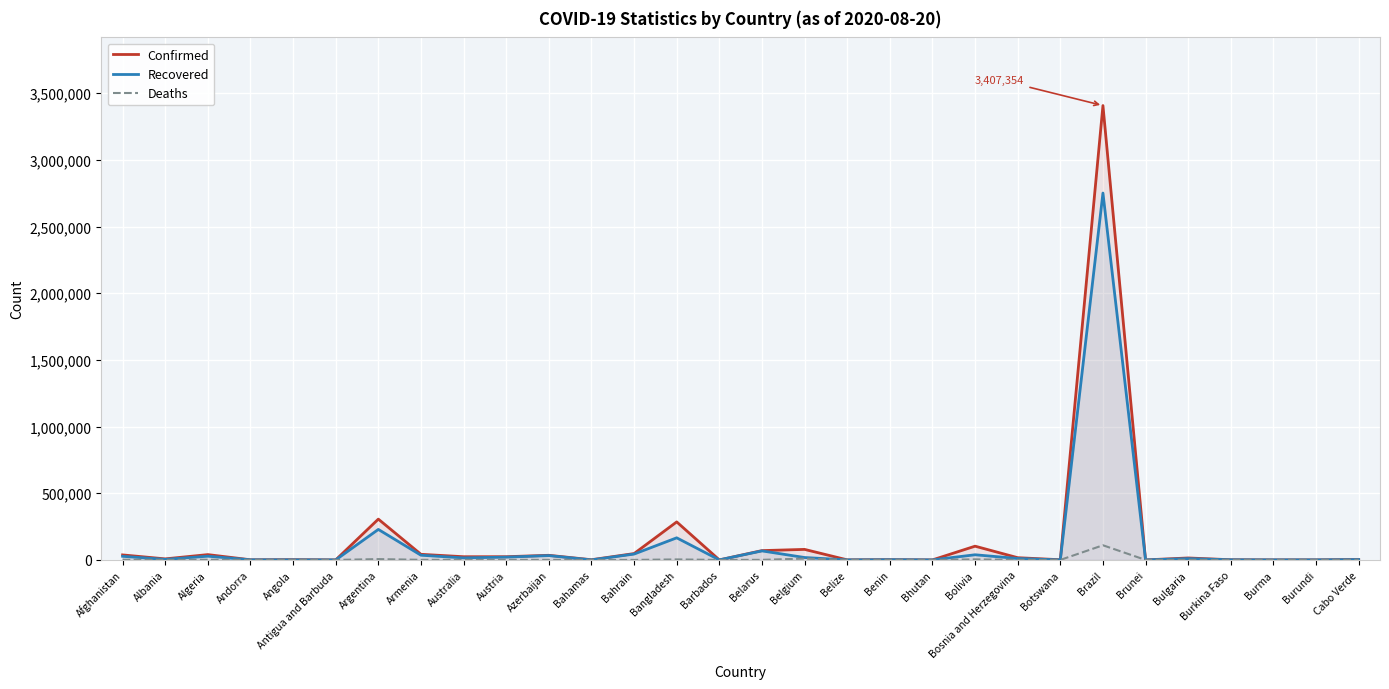

Reading left to right, what are all the values shown in this chart?

Confirmed: Afghanistan=37599	Albania=7812	Algeria=39847	Andorra=1024	Angola=1966	Antigua and Barbuda=94	Argentina=305966	Armenia=42056	Australia=23993	Austria=24084	Azerbaijan=34620	Bahamas=1424	Bahrain=47581	Bangladesh=285091	Barbados=153	Belarus=69801	Belgium=78897	Belize=553	Benin=2063	Bhutan=147	Bolivia=103019	Bosnia and Herzegovina=16691	Botswana=1308	Brazil=3407354	Brunei=143	Bulgaria=14669	Burkina Faso=1280	Burma=394	Burundi=416	Cabo Verde=3253
Recovered: Afghanistan=27166	Albania=3928	Algeria=27971	Andorra=875	Angola=667	Antigua and Barbuda=88	Argentina=228725	Armenia=35226	Australia=15244	Austria=20958	Azerbaijan=32363	Bahamas=203	Bahrain=43921	Bangladesh=165738	Barbados=122	Belarus=67647	Belgium=18048	Belize=38	Benin=1690	Bhutan=103	Bolivia=38623	Bosnia and Herzegovina=10711	Botswana=136	Brazil=2751246	Brunei=139	Bulgaria=9699	Burkina Faso=1018	Burma=333	Burundi=336	Cabo Verde=2390
Deaths: Afghanistan=1375	Albania=234	Algeria=1402	Andorra=53	Angola=90	Antigua and Barbuda=3	Argentina=6114	Armenia=833	Australia=450	Austria=729	Azerbaijan=510	Bahamas=20	Bahrain=176	Bangladesh=3781	Barbados=7	Belarus=622	Belgium=9959	Belize=4	Benin=39	Bhutan=0	Bolivia=4172	Bosnia and Herzegovina=507	Botswana=3	Brazil=109888	Brunei=3	Bulgaria=519	Burkina Faso=55	Burma=6	Burundi=1	Cabo Verde=36